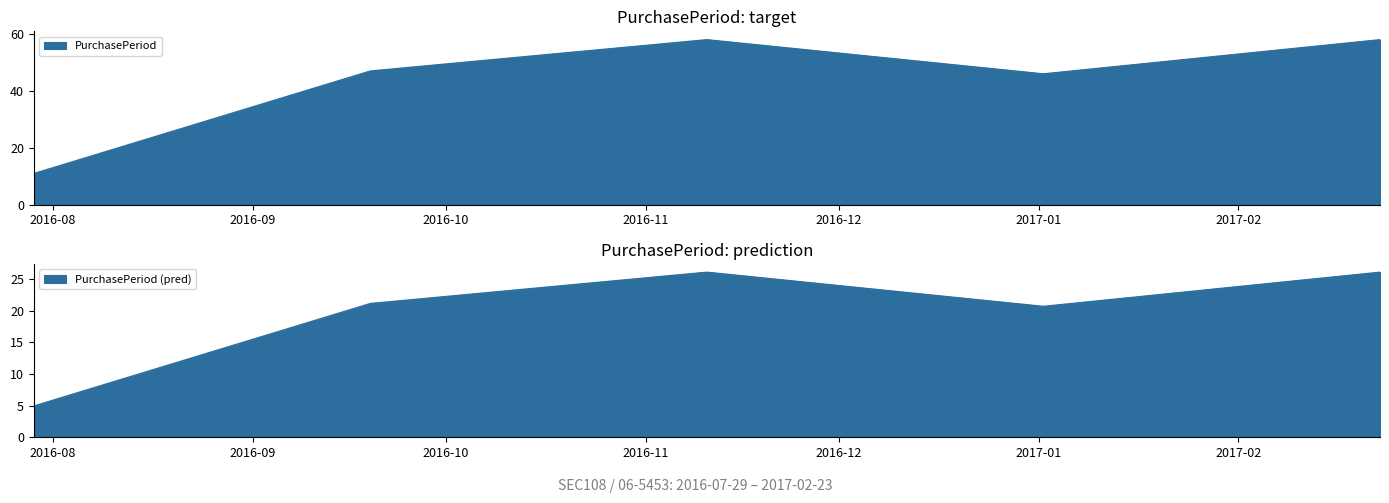

Rank the categories by value from lowest to highest.

2016-07-29, 2016-12-27, 2016-09-14, 2016-11-11, 2017-02-23